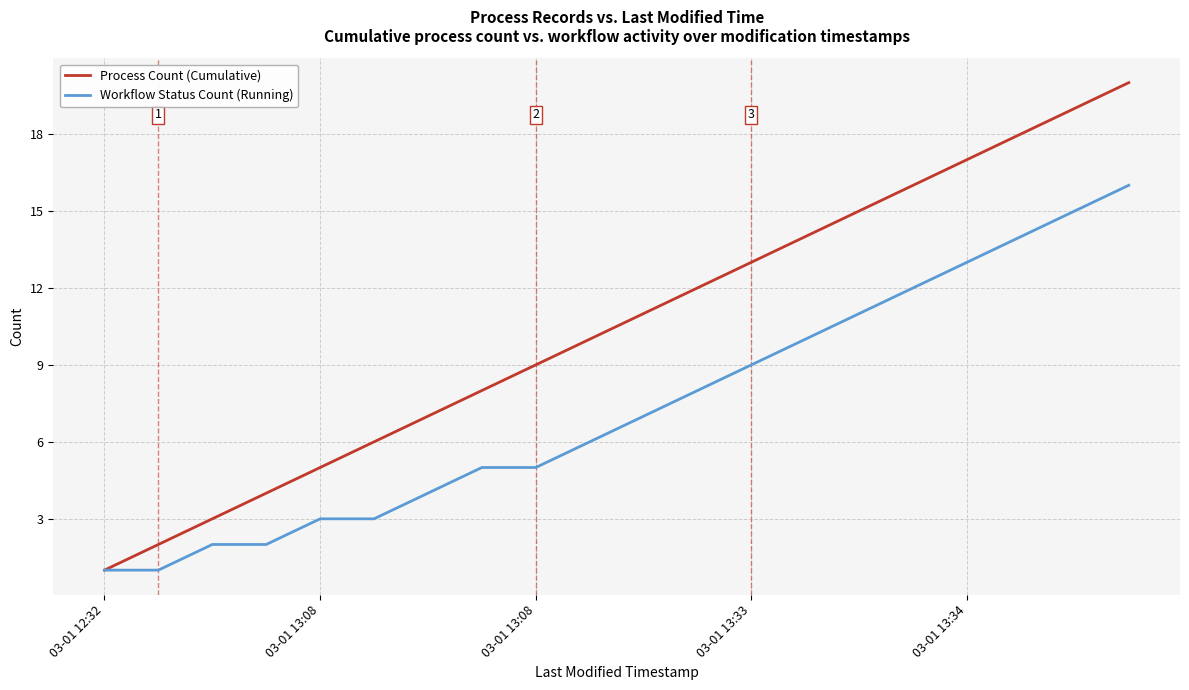

List the series in order of their overall mean, highest first.

Process Count (Cumulative), Workflow Status Count (Running)